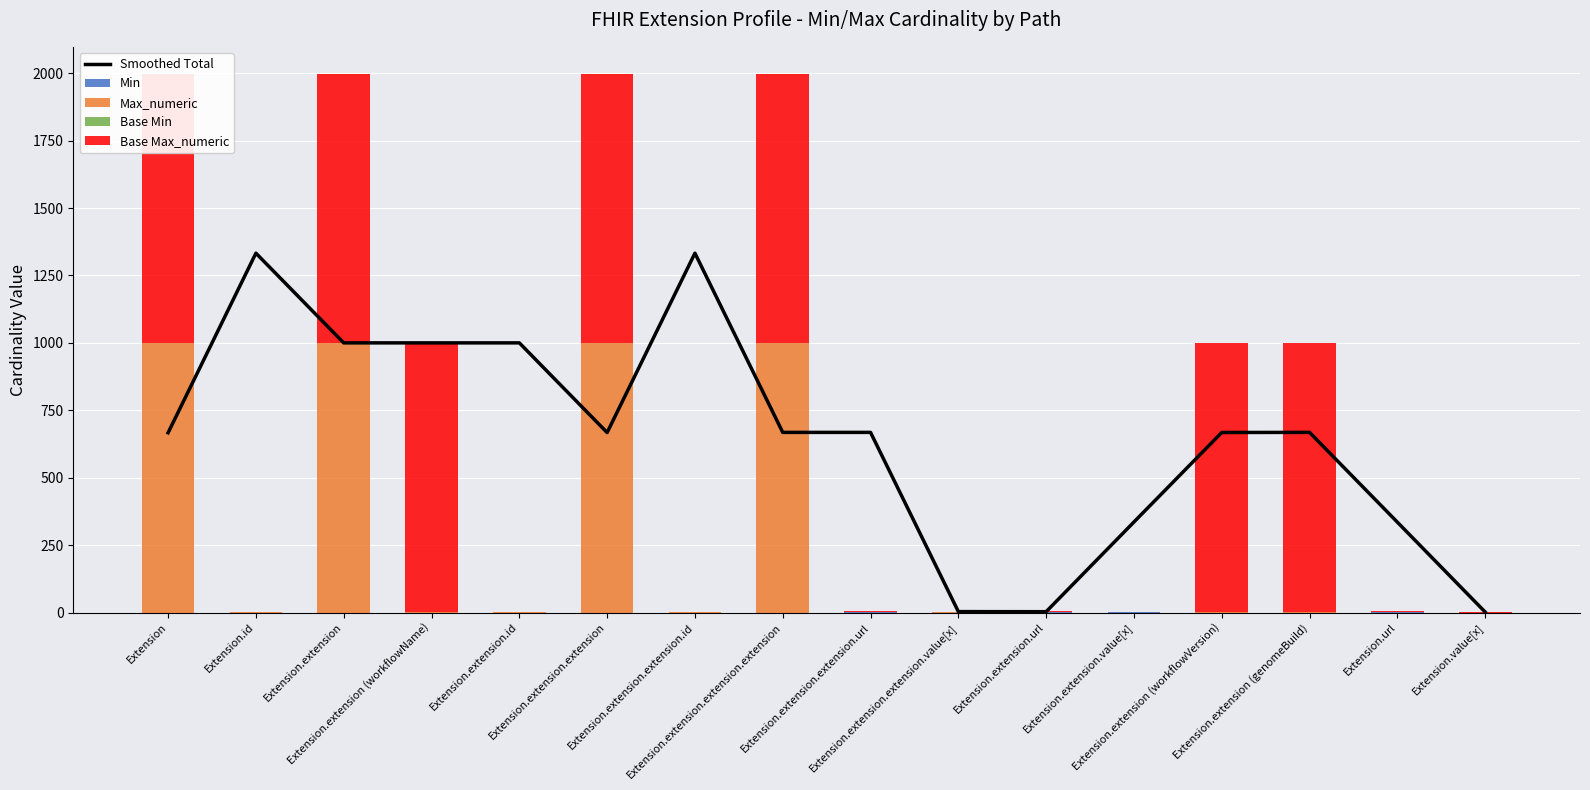

Does the chart contain any negative values?

No